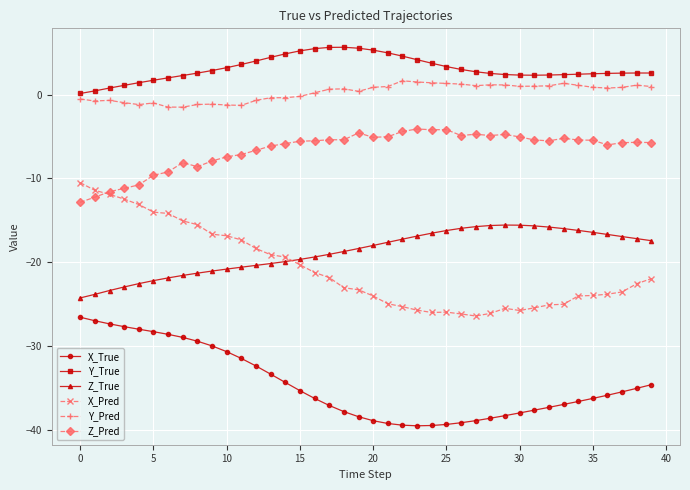

Which series has the largest range (max minus min)?

X_Pred